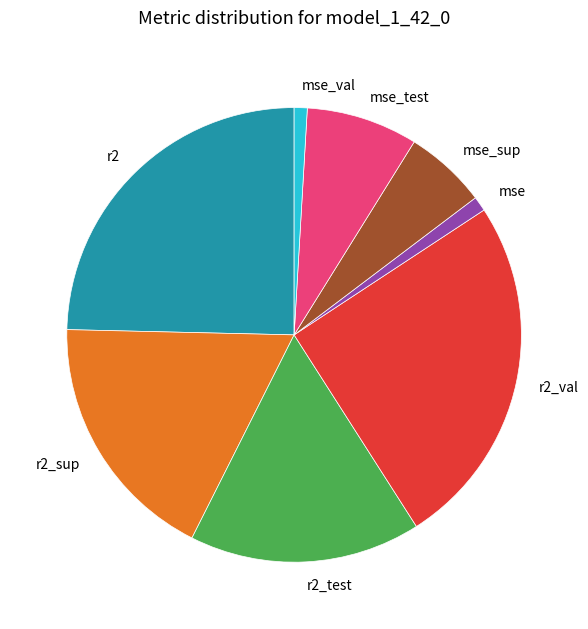

Which has a higher value, r2 or mse_test?

r2